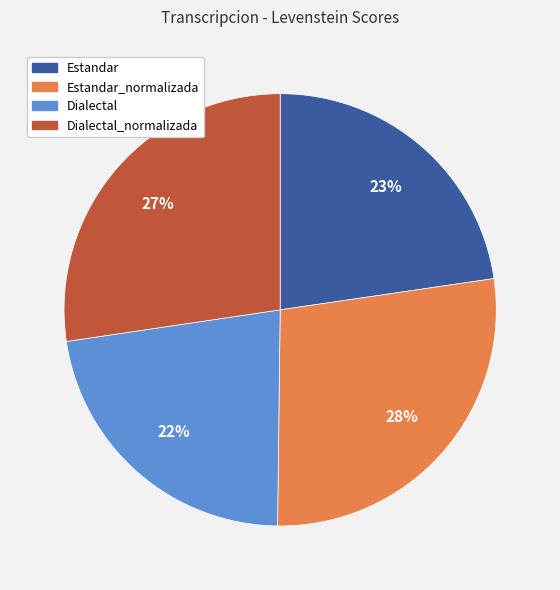

What is the ratio of the value at Dialectal to the value at Dialectal_normalizada?

0.8